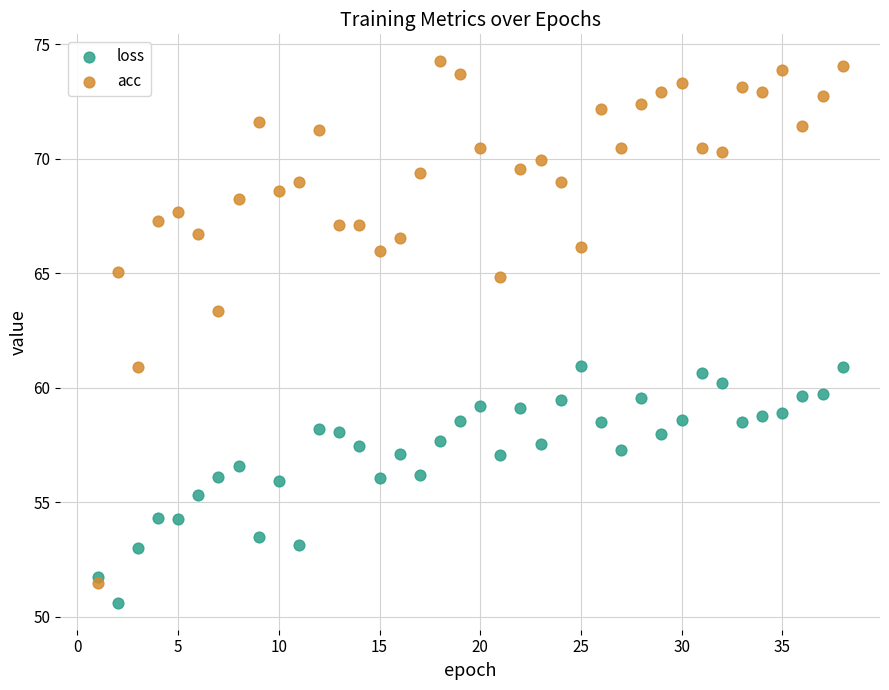

In the loss series, what Y value is closest to 55?

55.3